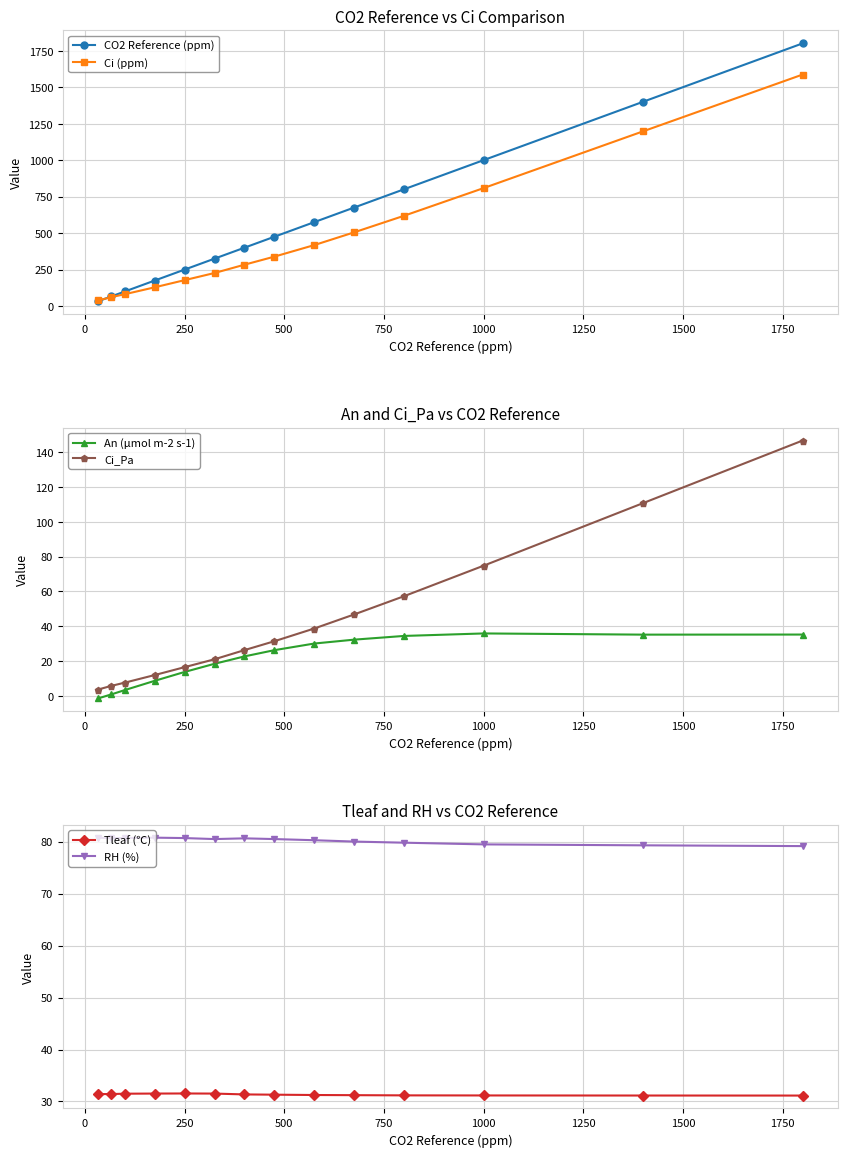

Read the Ci (ppm) value at 250.

177.6